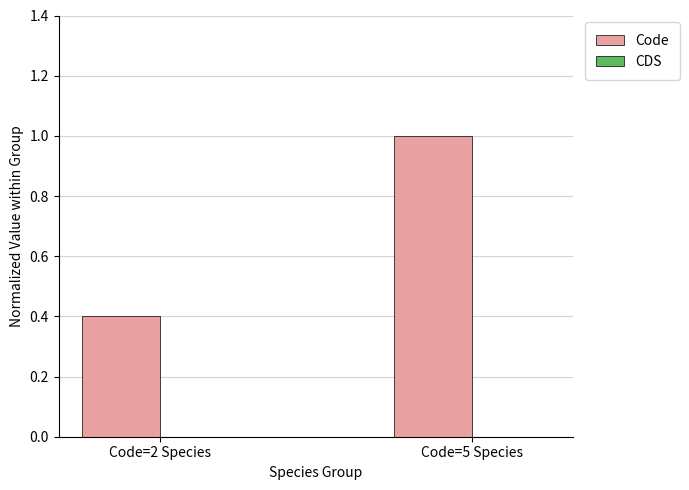

Reading right to left, transcribe all the data shown in this chart.

1.0	0.4